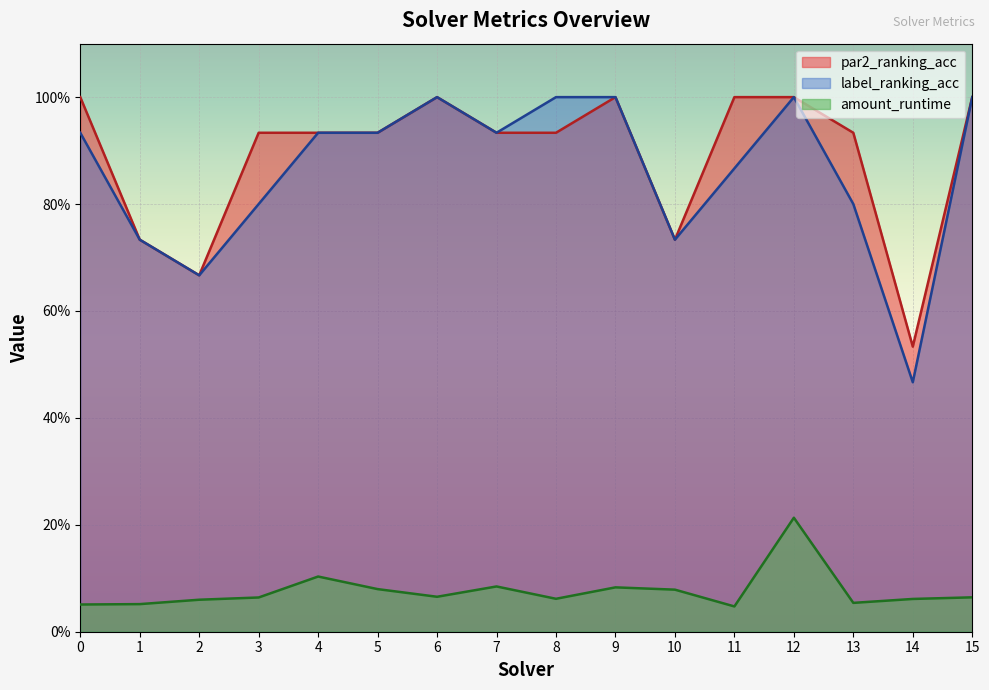

Rank the categories by amount_runtime value from lowest to highest.

11, 0, 1, 13, 2, 14, 8, 3, 15, 6, 10, 5, 9, 7, 4, 12